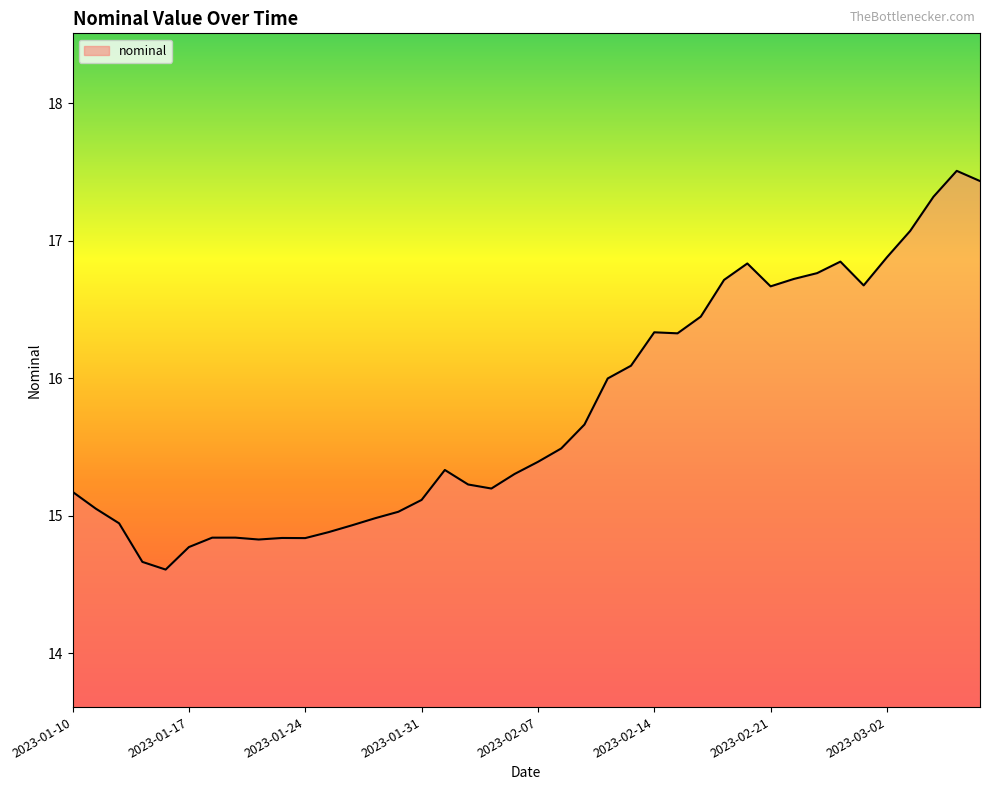

What is the minimum value shown in the chart?

14.6